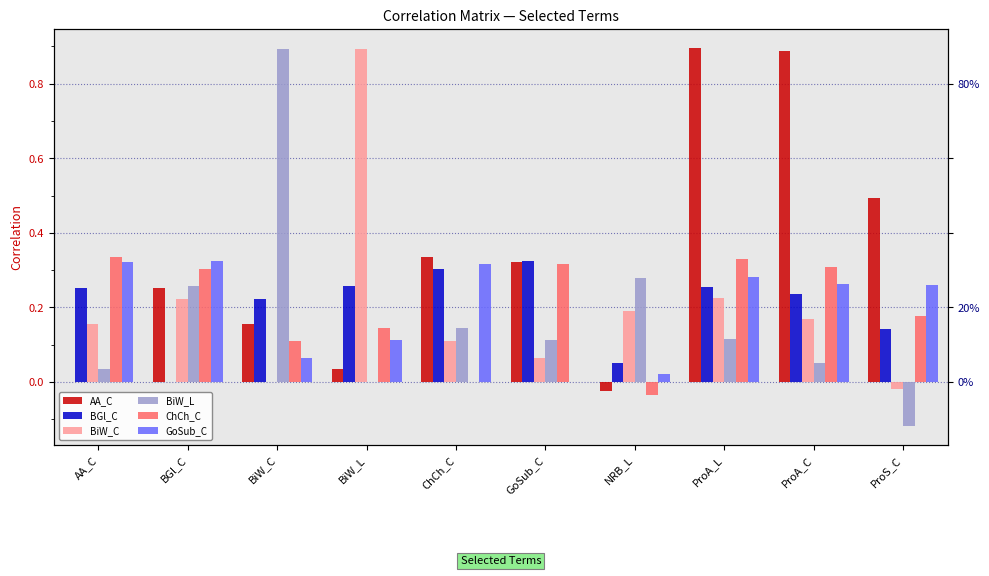

The value of BiW_C at BGl_C is 0.2. True or false?

True